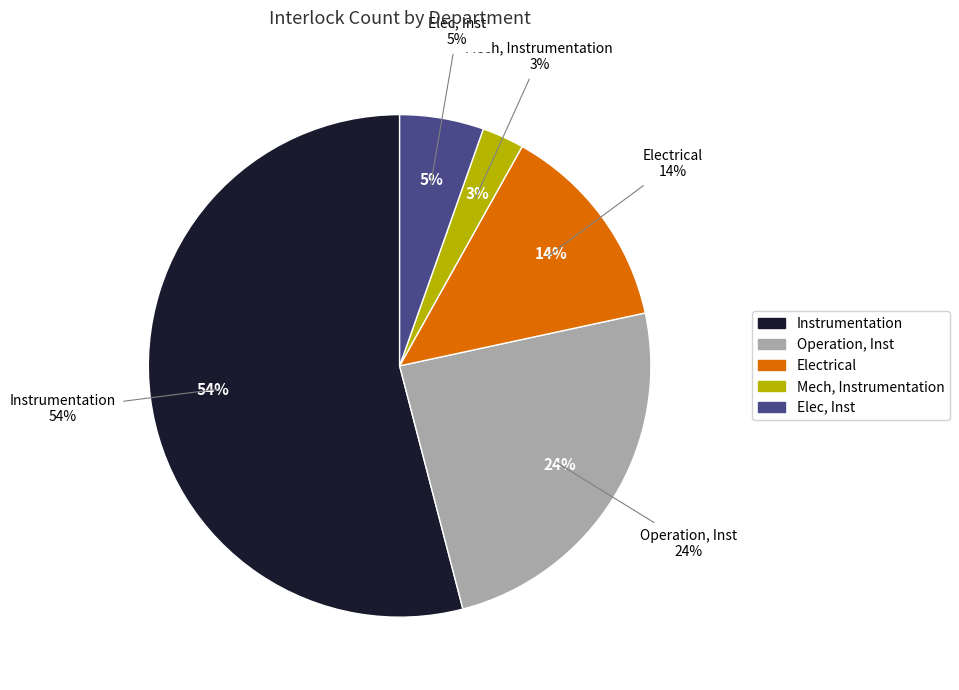

To the nearest percent, what portion does Electrical represent?

14%